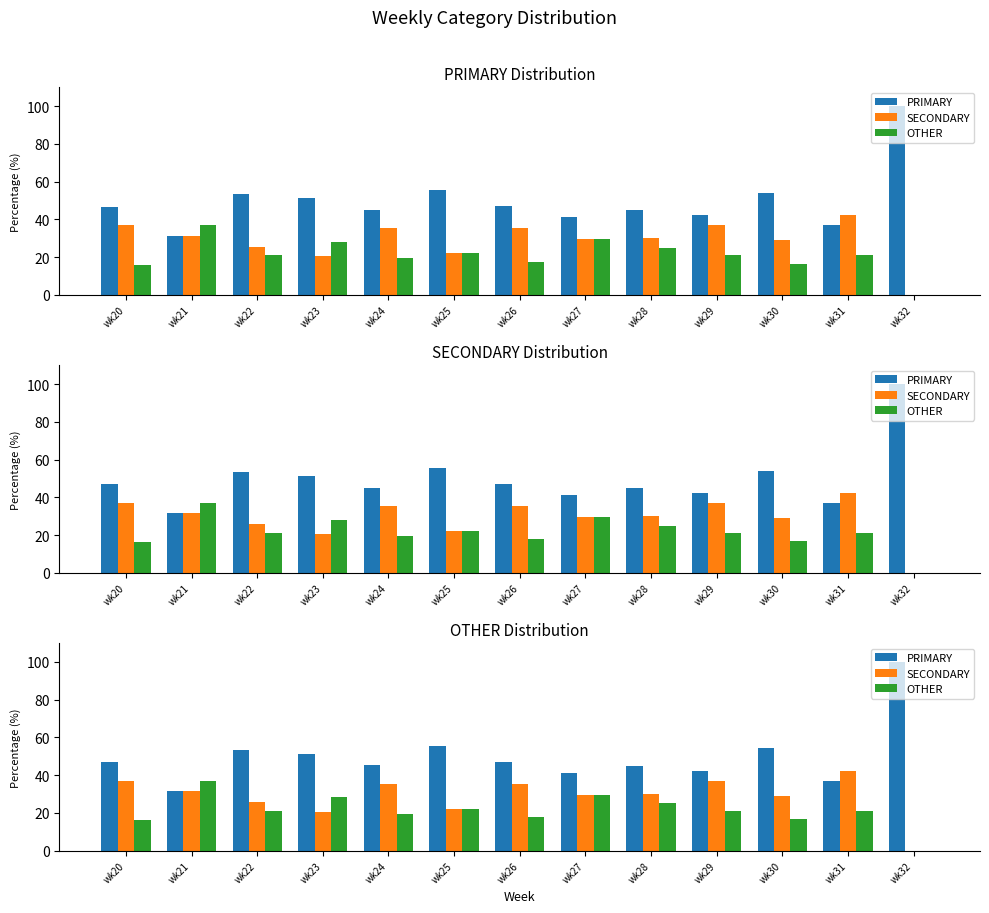

What is the sum of all SECONDARY values?

375.2